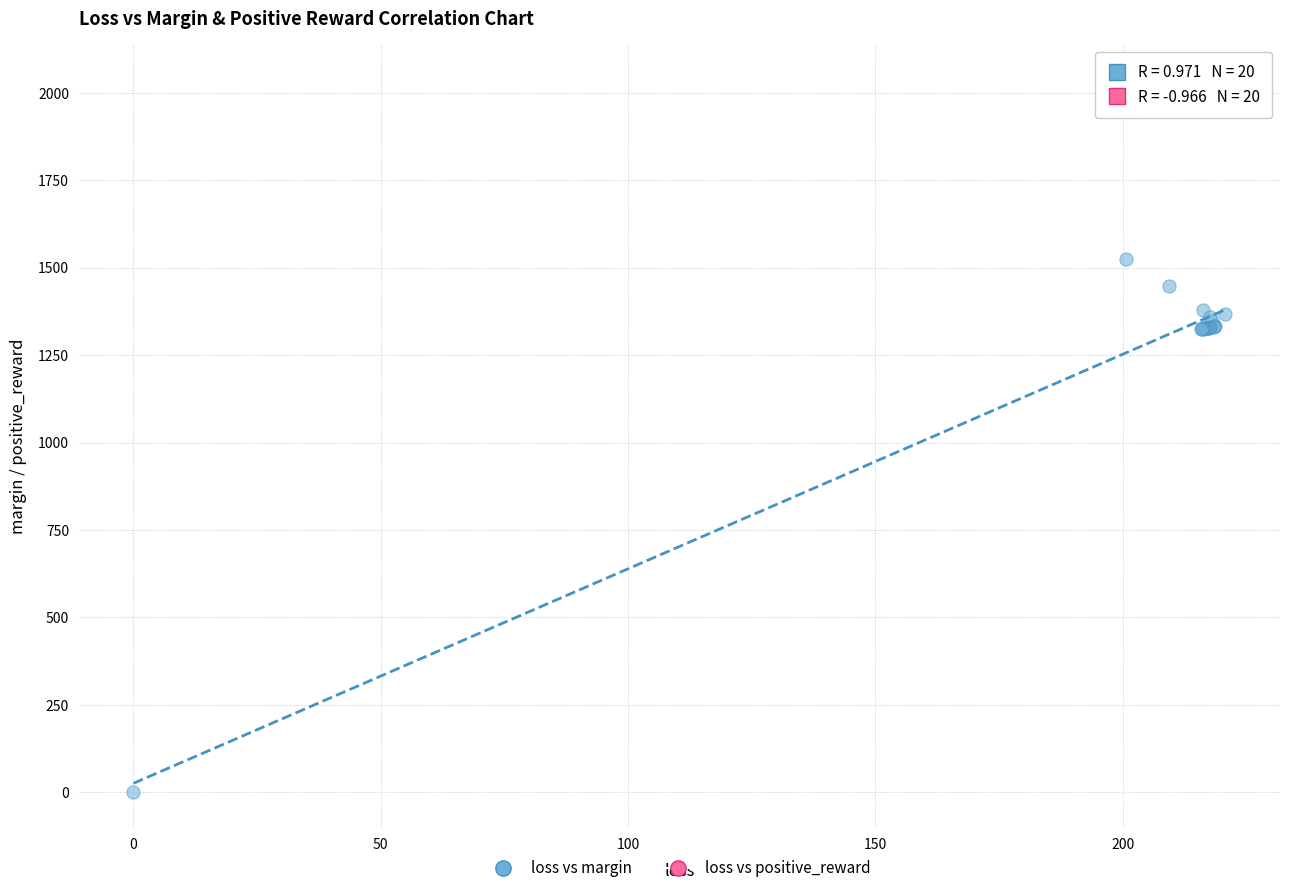

Which series contains the highest Y value?

loss vs positive_reward